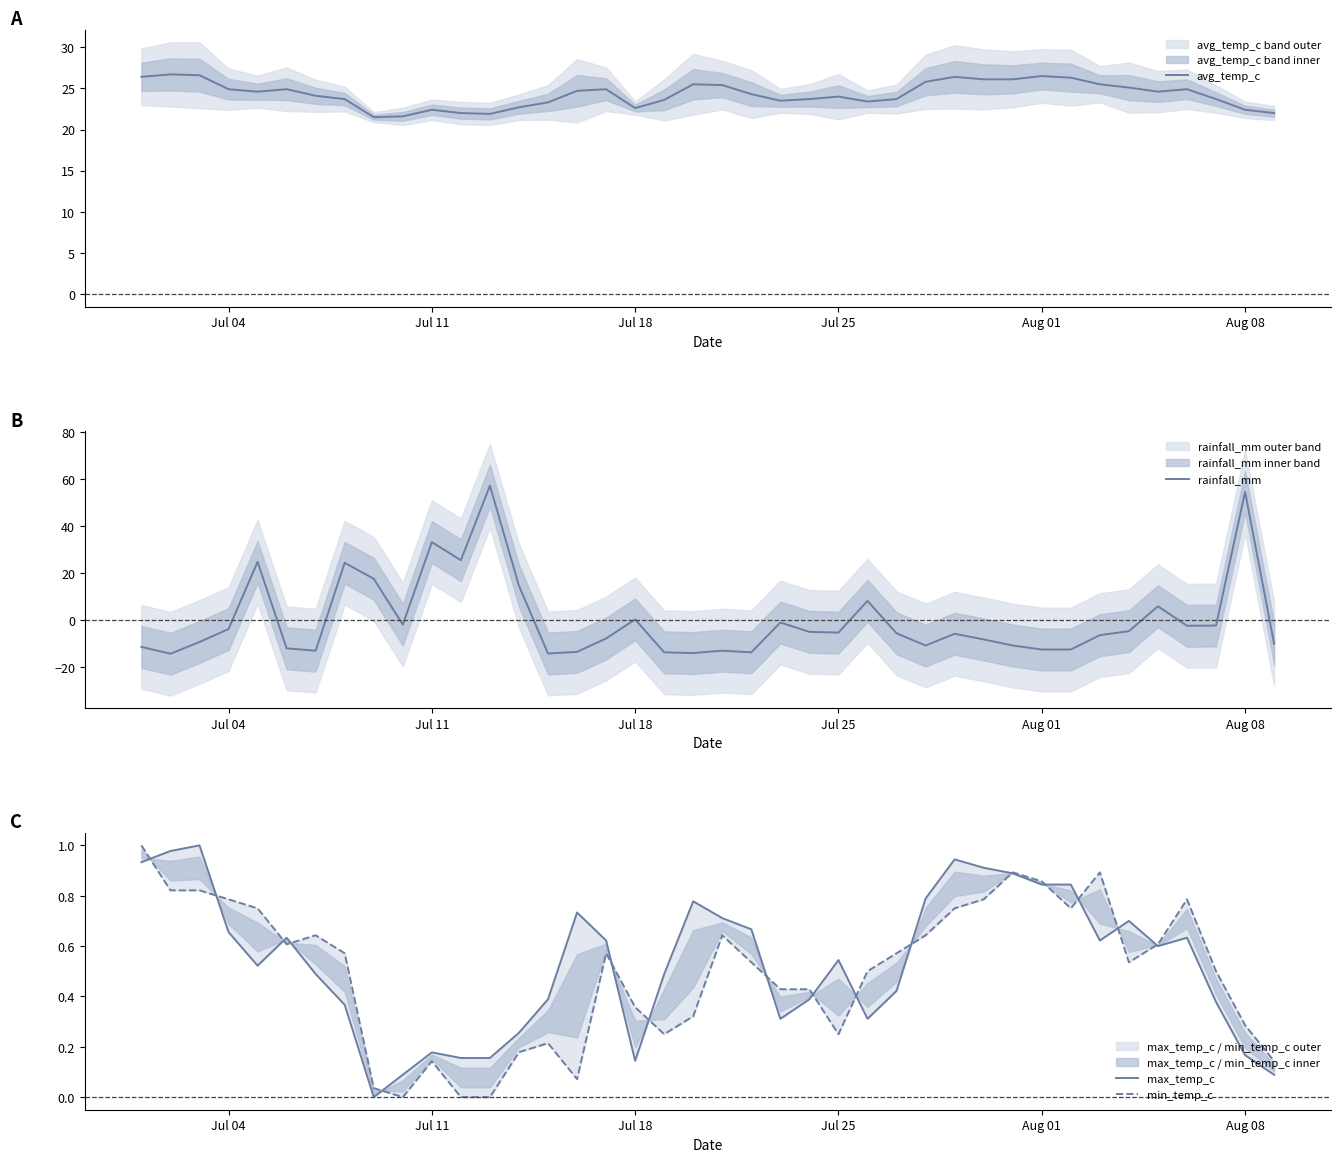

How many lines are shown in the chart?

4